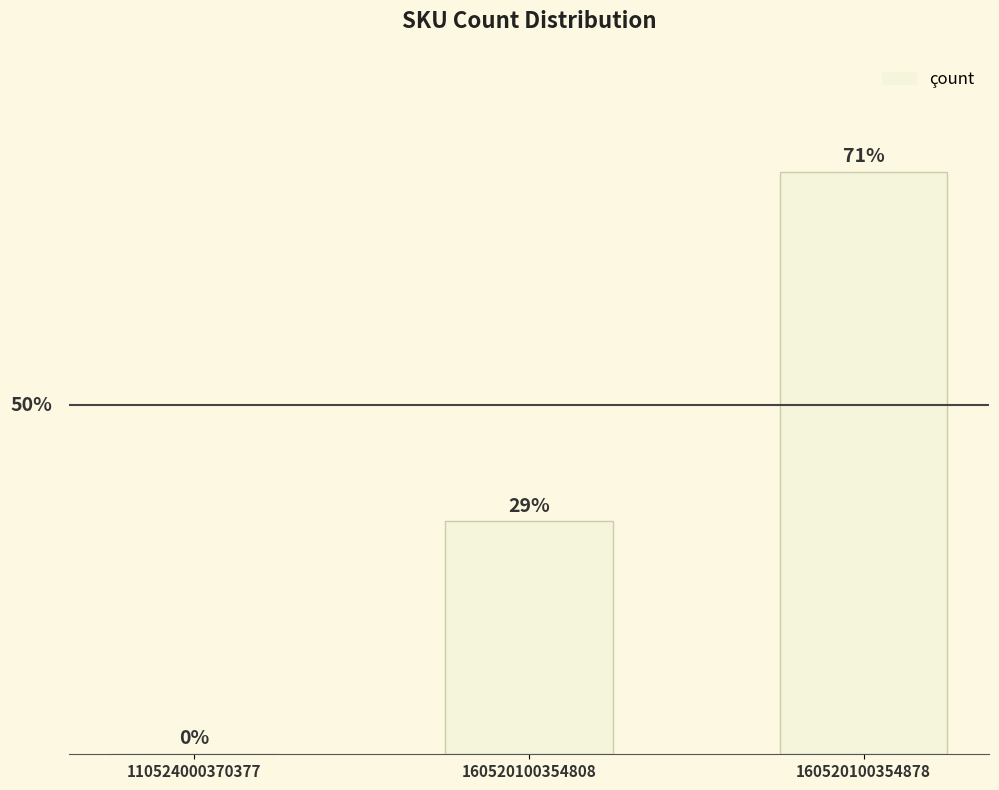

Rank the categories by value from highest to lowest.

160520100354878, 160520100354808, 110524000370377